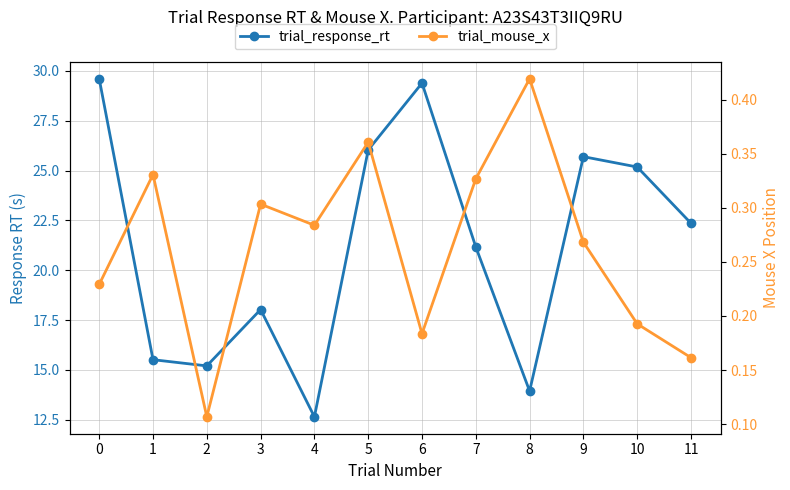

What is the difference between the maximum and second lowest values in the trial_mouse_x series?

0.3